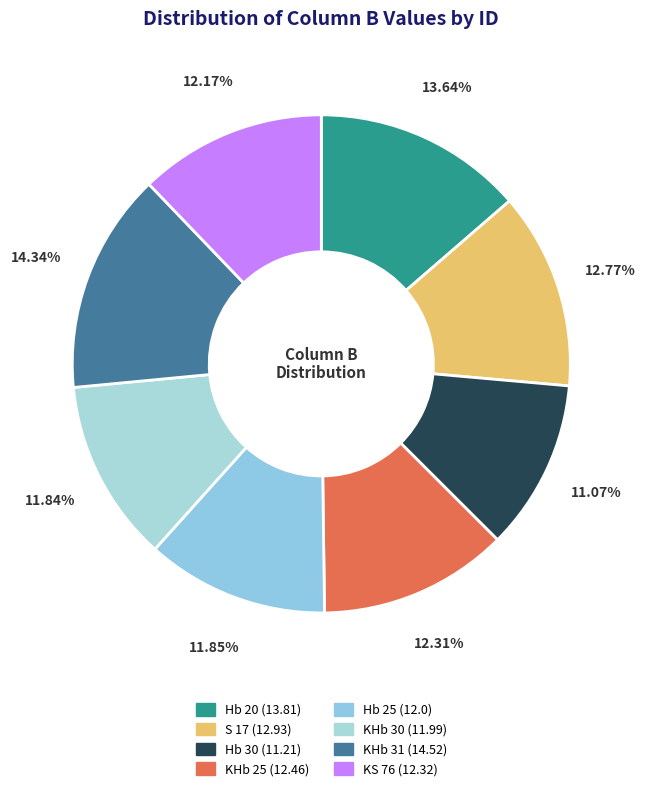

How many segments does this pie chart have?

8